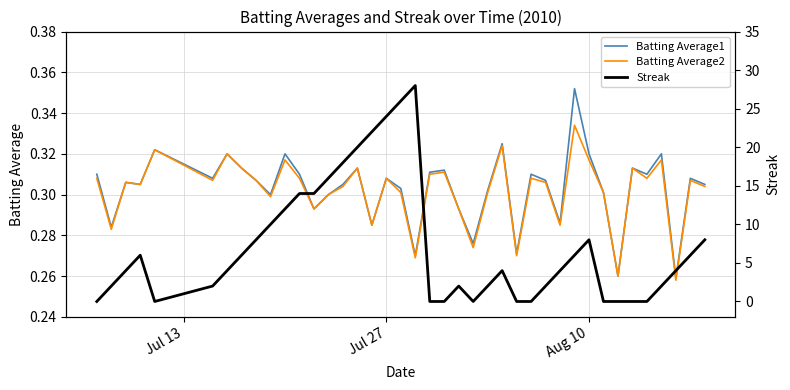

True or false: Batting Average2 and Streak intersect in this chart.

True